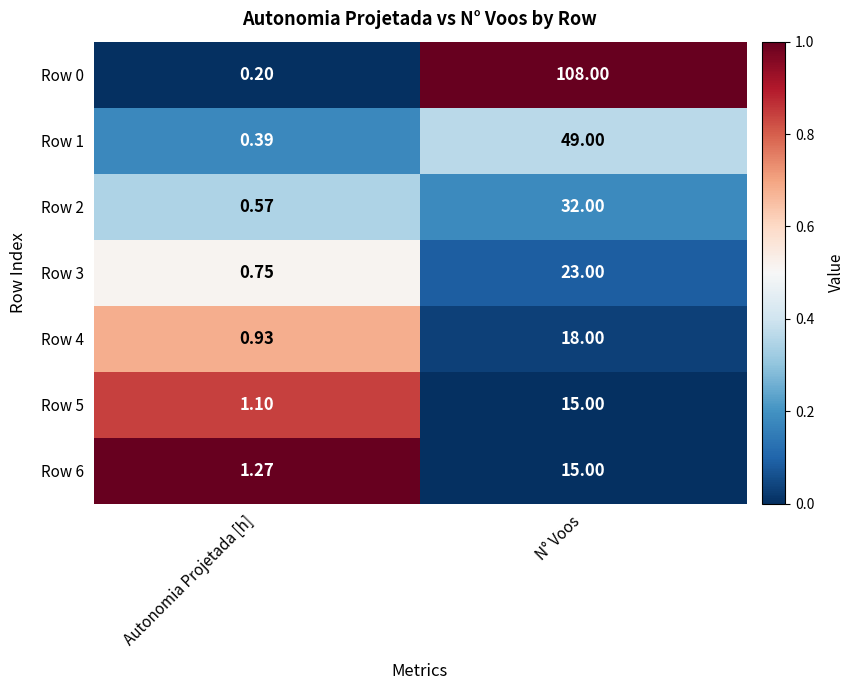

Count the number of data series in this chart.

7